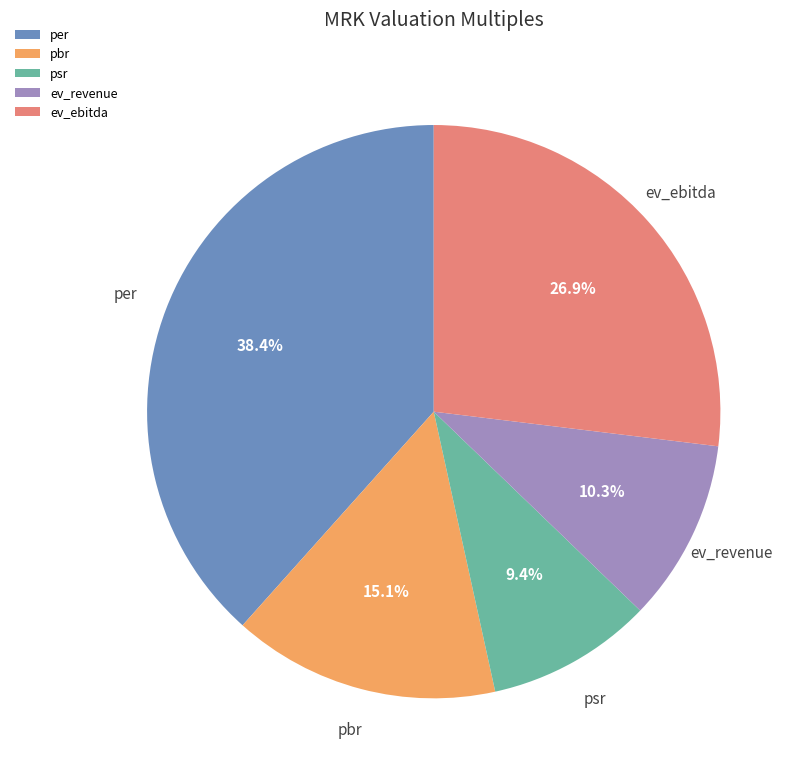

Is it true that per is 38% of the pie?

True